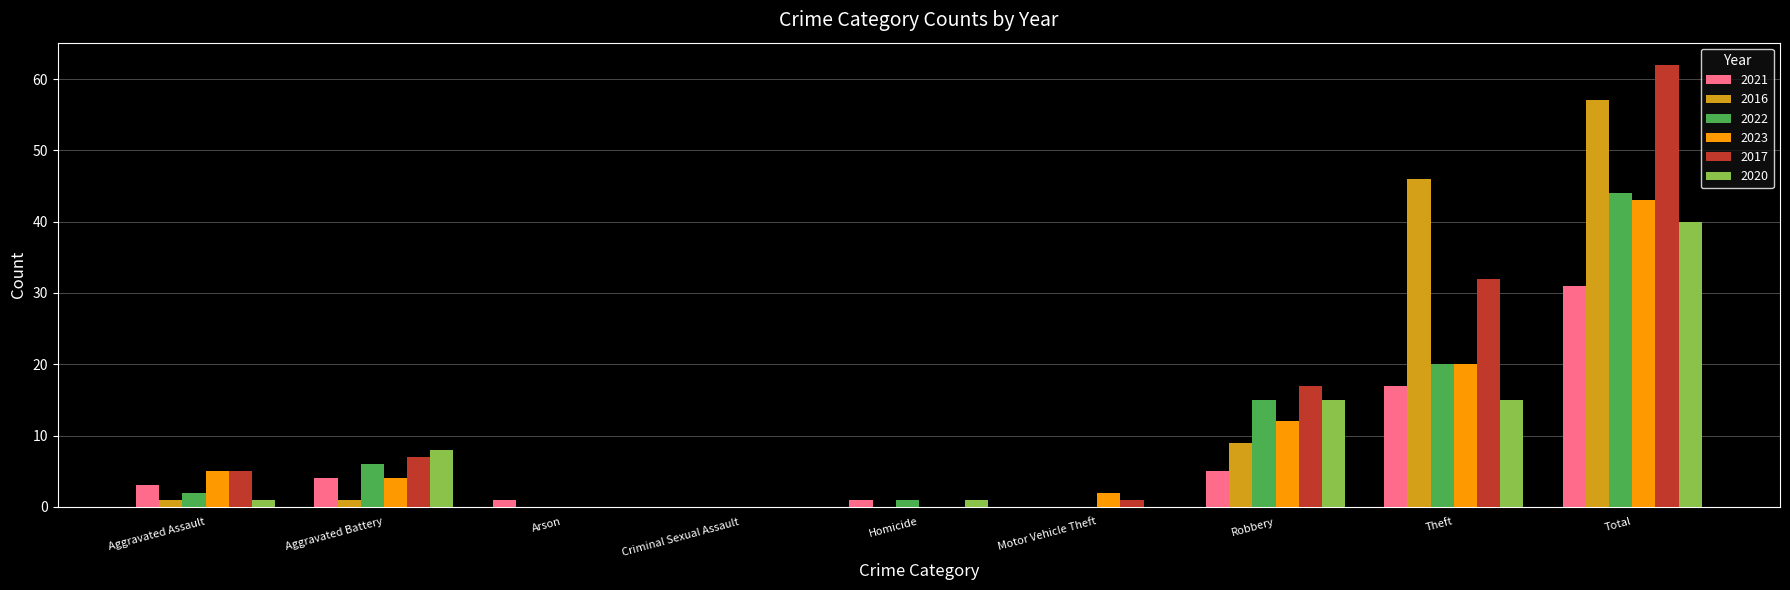

Reading right to left, transcribe all the data shown in this chart.

2021: Total=31	Theft=17	Robbery=5	Motor Vehicle Theft=0	Homicide=1	Criminal Sexual Assault=0	Arson=1	Aggravated Battery=4	Aggravated Assault=3
2016: Total=57	Theft=46	Robbery=9	Motor Vehicle Theft=0	Homicide=0	Criminal Sexual Assault=0	Arson=0	Aggravated Battery=1	Aggravated Assault=1
2022: Total=44	Theft=20	Robbery=15	Motor Vehicle Theft=0	Homicide=1	Criminal Sexual Assault=0	Arson=0	Aggravated Battery=6	Aggravated Assault=2
2023: Total=43	Theft=20	Robbery=12	Motor Vehicle Theft=2	Homicide=0	Criminal Sexual Assault=0	Arson=0	Aggravated Battery=4	Aggravated Assault=5
2017: Total=62	Theft=32	Robbery=17	Motor Vehicle Theft=1	Homicide=0	Criminal Sexual Assault=0	Arson=0	Aggravated Battery=7	Aggravated Assault=5
2020: Total=40	Theft=15	Robbery=15	Motor Vehicle Theft=0	Homicide=1	Criminal Sexual Assault=0	Arson=0	Aggravated Battery=8	Aggravated Assault=1